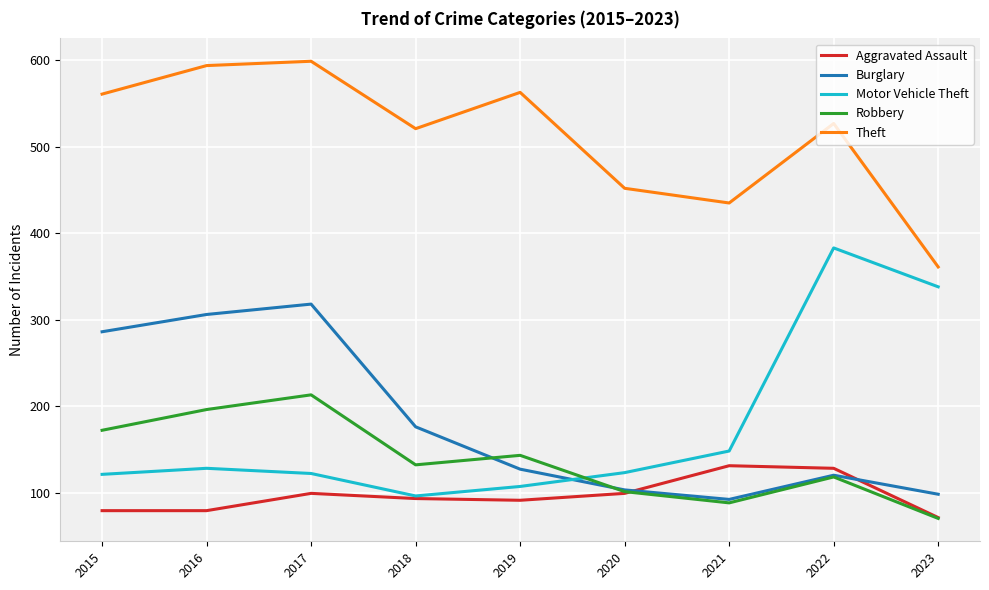

How many intersections are there between Aggravated Assault and Burglary?

2